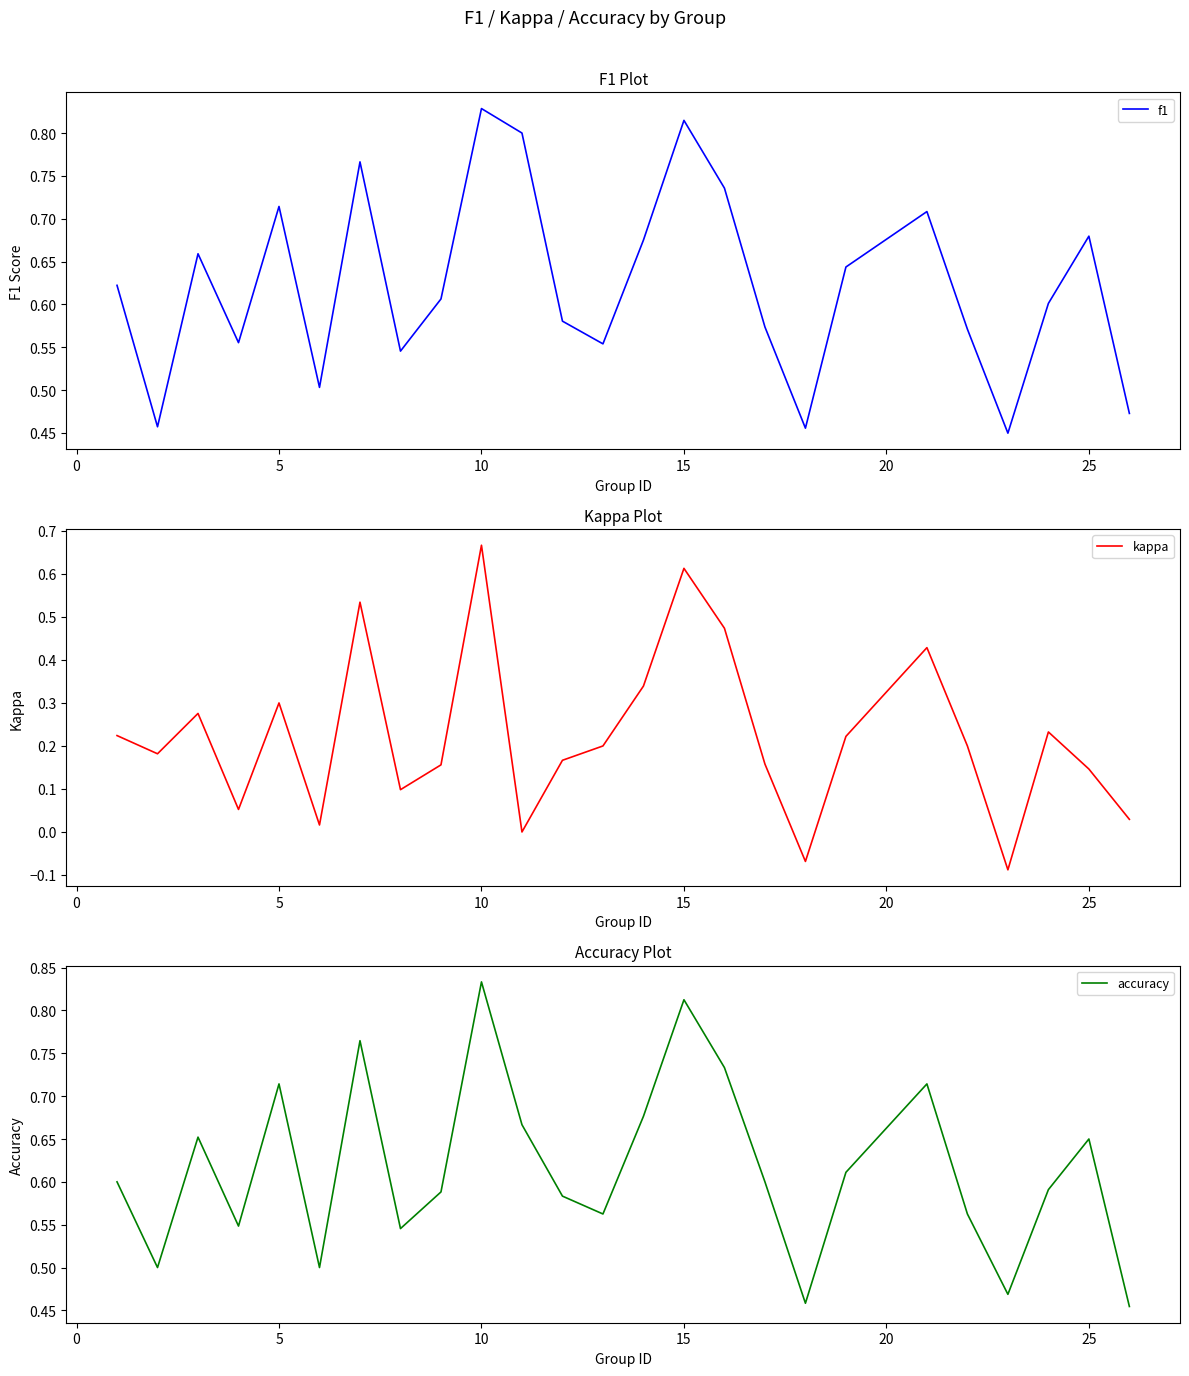

The kappa series shows 0.1 at 18. True or false?

False